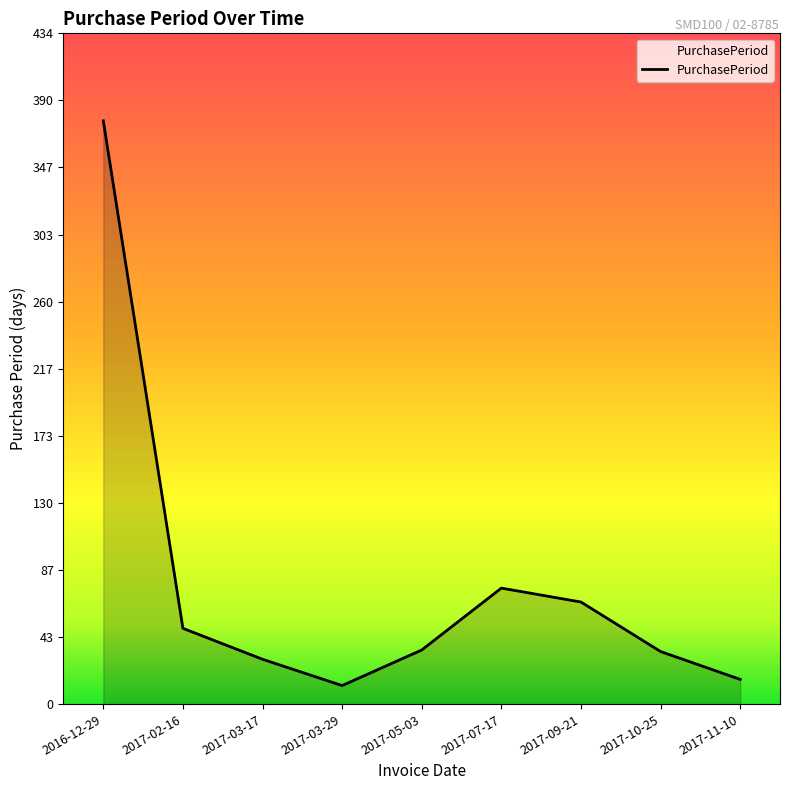

What is the change in value from 2017-10-25 to 2017-11-10?

-18